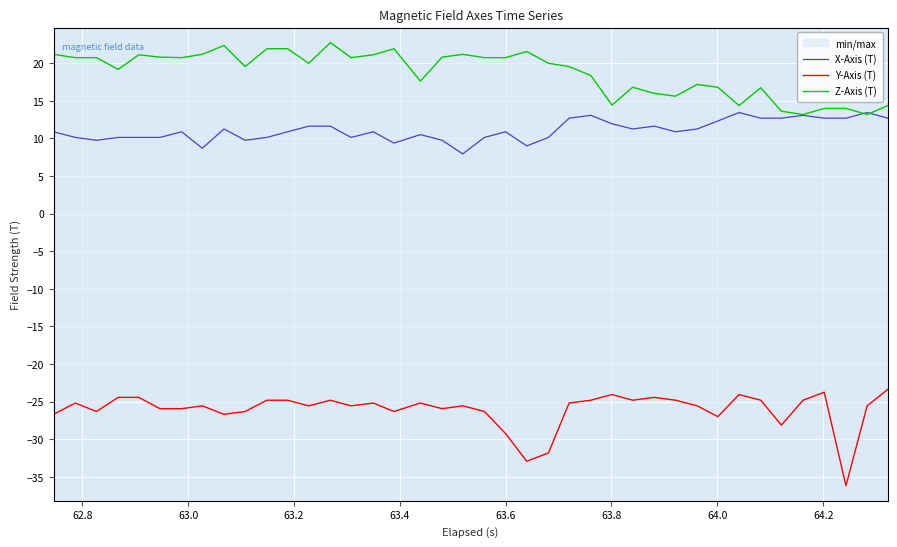

Reading left to right, what are all the values shown in this chart?

X-Axis (T): 10.9	10.1	9.8	10.1	10.1	10.1	10.9	8.7	11.3	9.8	10.1	10.9	11.6	11.6	10.1	10.9	9.4	10.5	9.8	7.9	10.1	10.9	9.0	10.1	12.7	13.1	11.9	11.3	11.6	10.9	11.3	12.3	13.4	12.7	12.7	13.1	12.7	12.7	13.4	12.7
Y-Axis (T): -26.7	-25.2	-26.3	-24.4	-24.4	-25.9	-25.9	-25.6	-26.7	-26.3	-24.8	-24.8	-25.6	-24.8	-25.6	-25.2	-26.3	-25.2	-25.9	-25.6	-26.3	-29.3	-32.9	-31.8	-25.2	-24.8	-24.1	-24.8	-24.4	-24.8	-25.6	-27.0	-24.1	-24.8	-28.1	-24.8	-23.8	-36.2	-25.6	-23.4
Z-Axis (T): 21.2	20.7	20.7	19.2	21.1	20.8	20.7	21.2	22.4	19.5	21.9	21.9	20.0	22.7	20.7	21.1	21.9	17.6	20.8	21.2	20.7	20.7	21.5	20.0	19.5	18.4	14.4	16.8	16.0	15.6	17.2	16.8	14.4	16.7	13.6	13.2	14.0	14.0	13.2	14.4